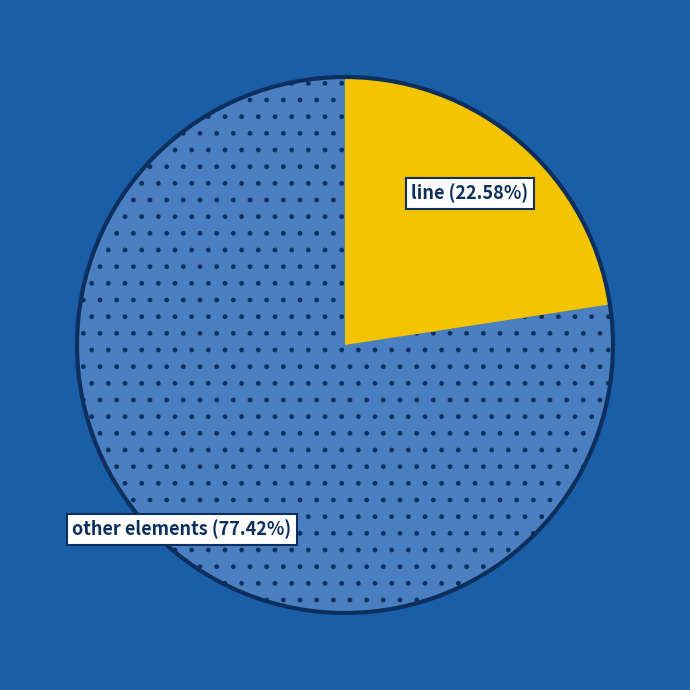

Is there any slice that represents more than half of the pie?

Yes